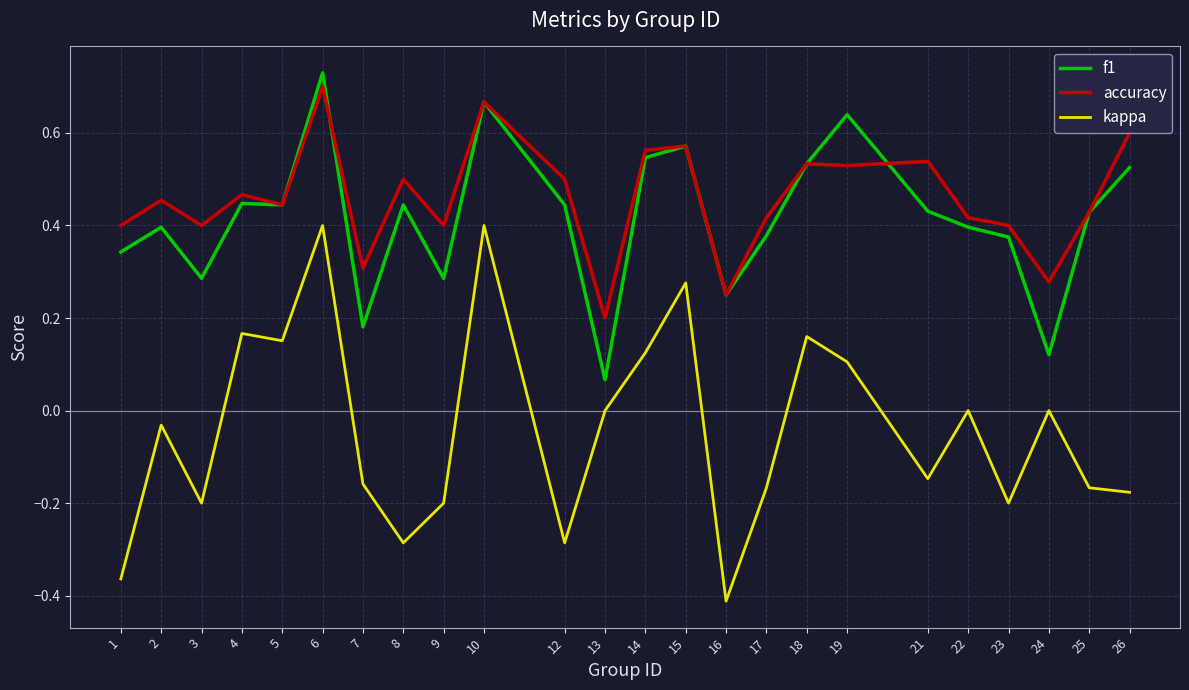

How many lines are shown in the chart?

3